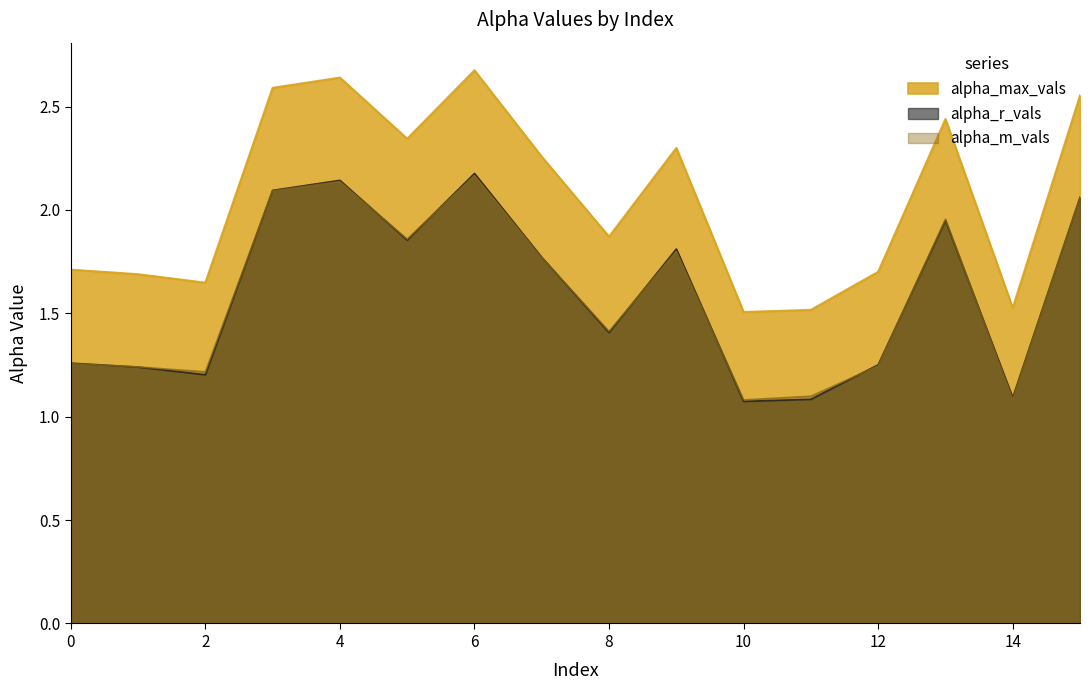

Where is the first local maximum for alpha_r_vals?

4